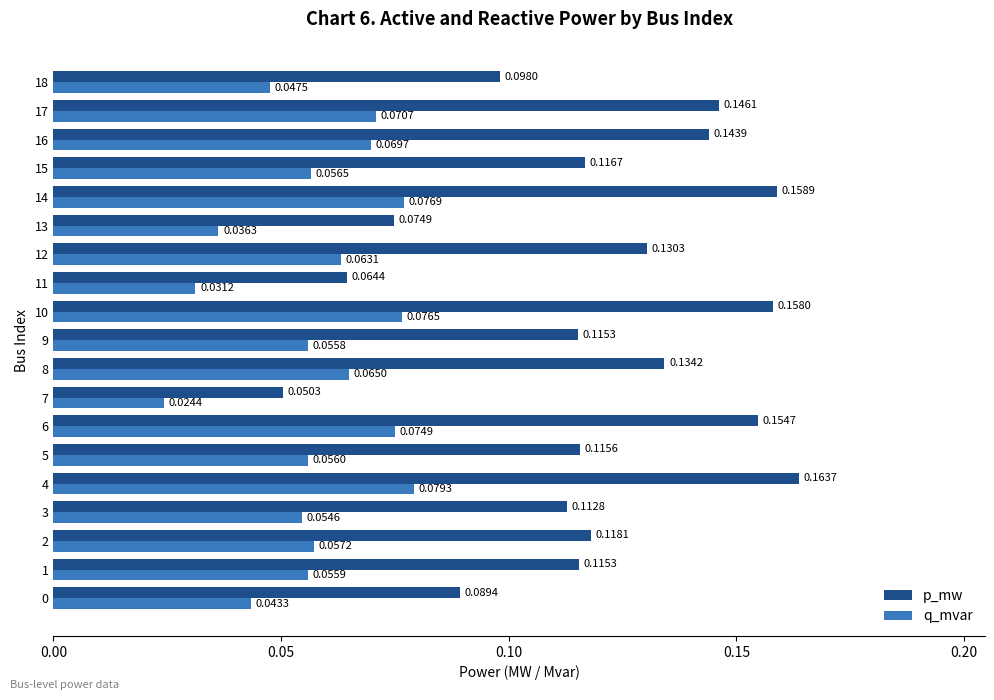

Rank the series at 4 from lowest to highest value.

q_mvar, p_mw